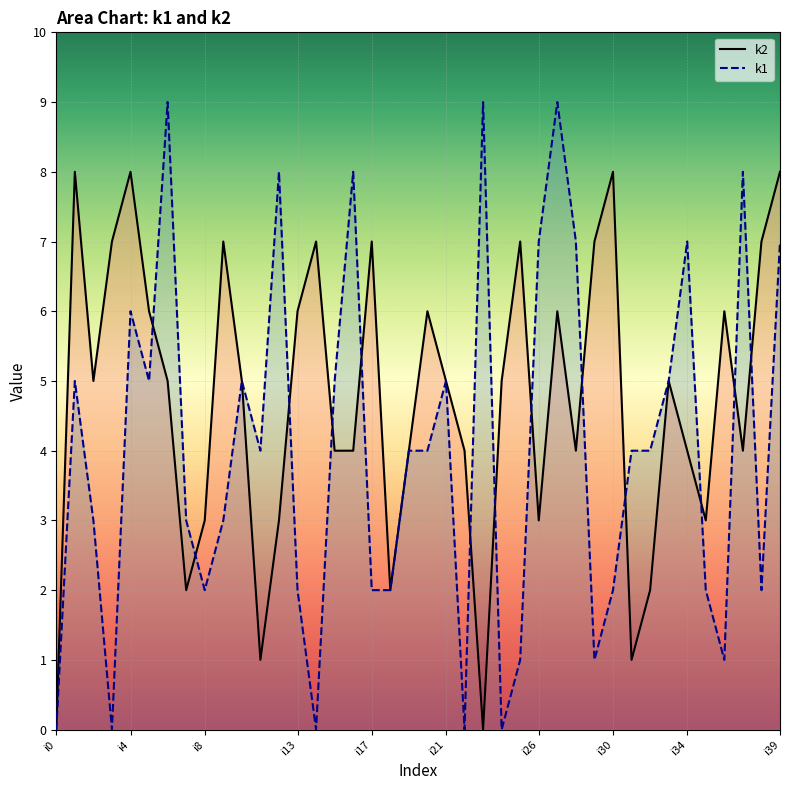

Which category has the lowest value across all series?

i0